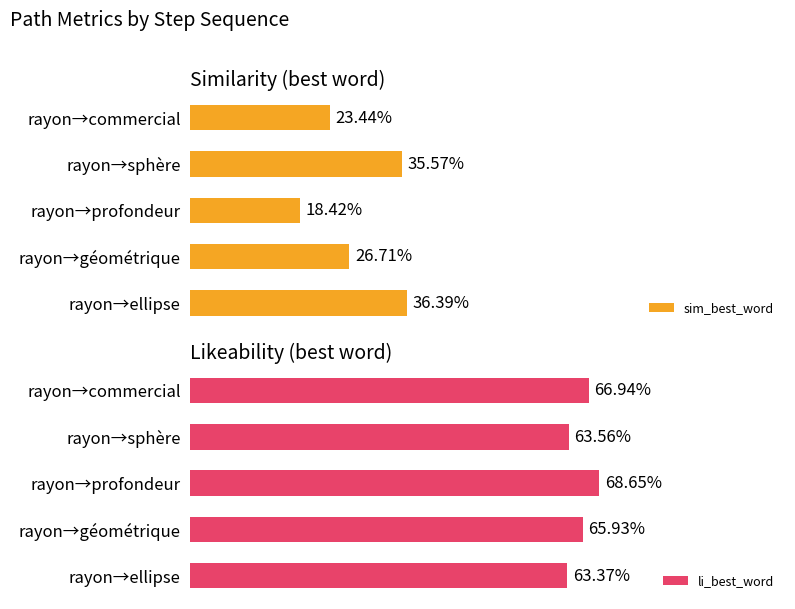

Rank the series by their average value, from lowest to highest.

sim_best_word, li_best_word